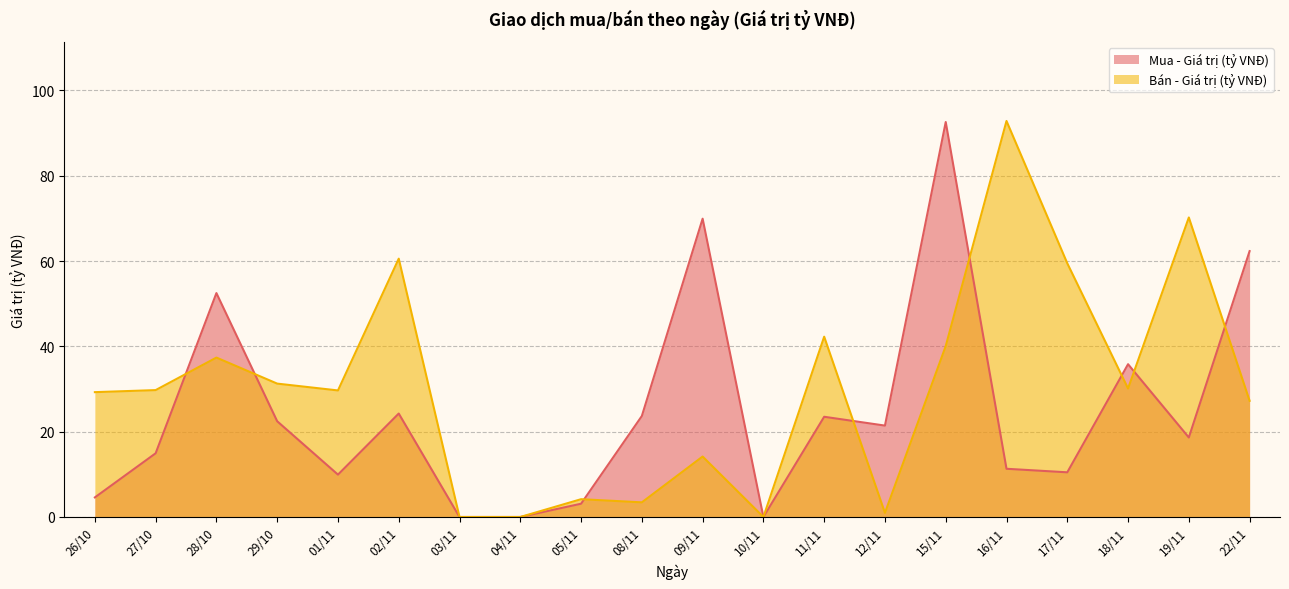

Which category has the highest value across all series?

16/11